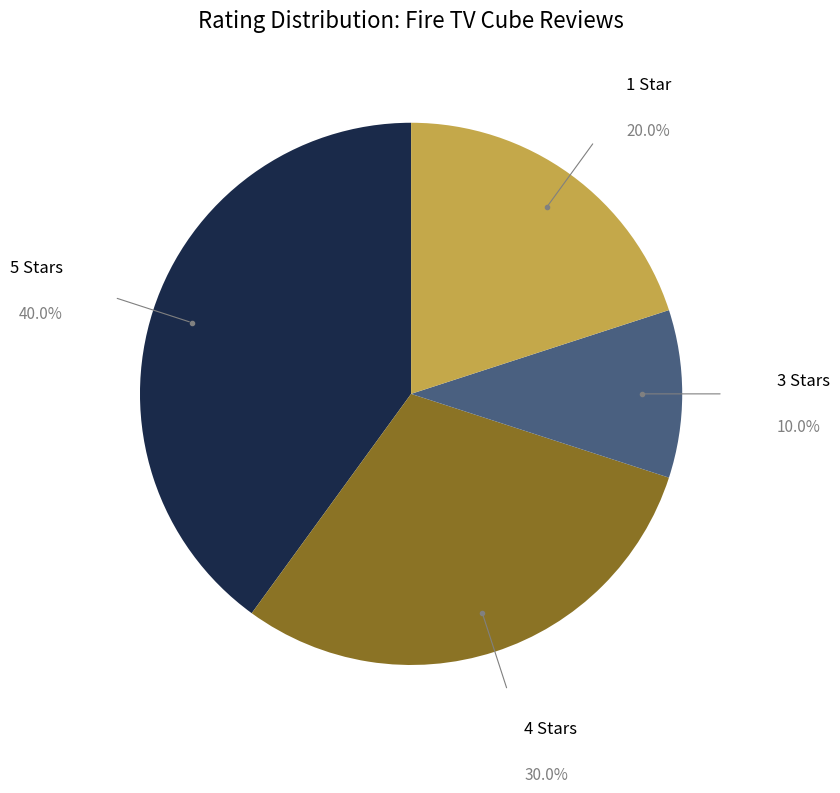

Does any single category account for the majority?

No